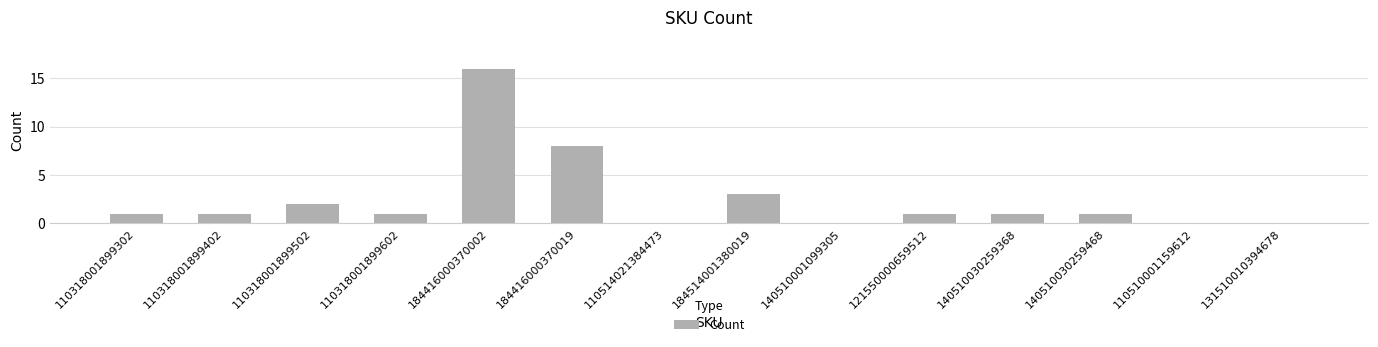

The chart shows a value of -6 at 140510001099305. True or false?

False